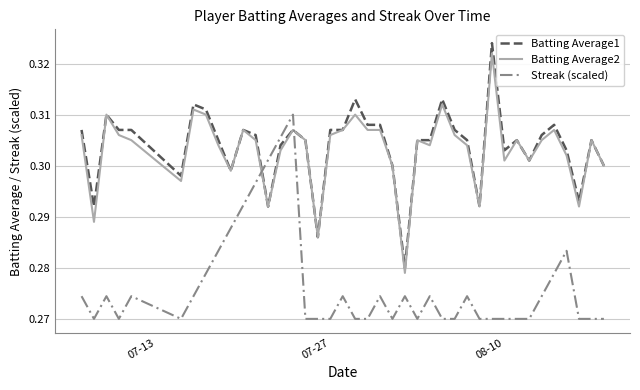

Which series has the widest spread of values?

Batting Average1